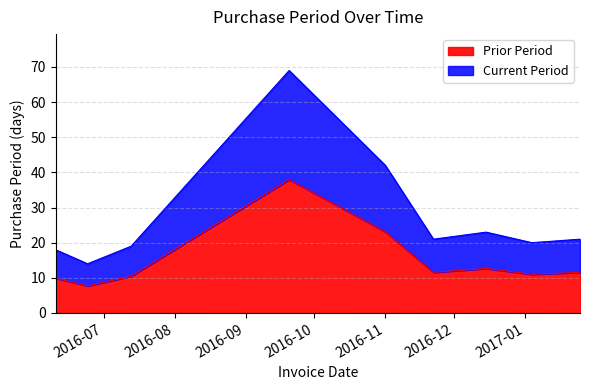

Where is the first local minimum?

2016-06-24